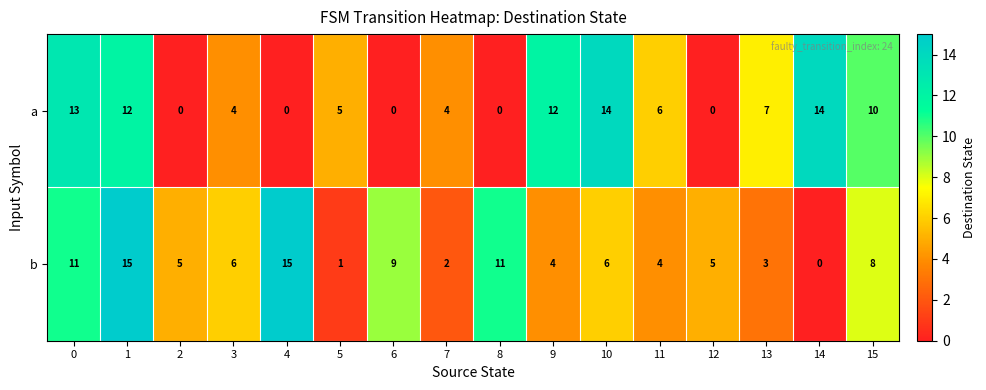

What is the average value of the a series?

6